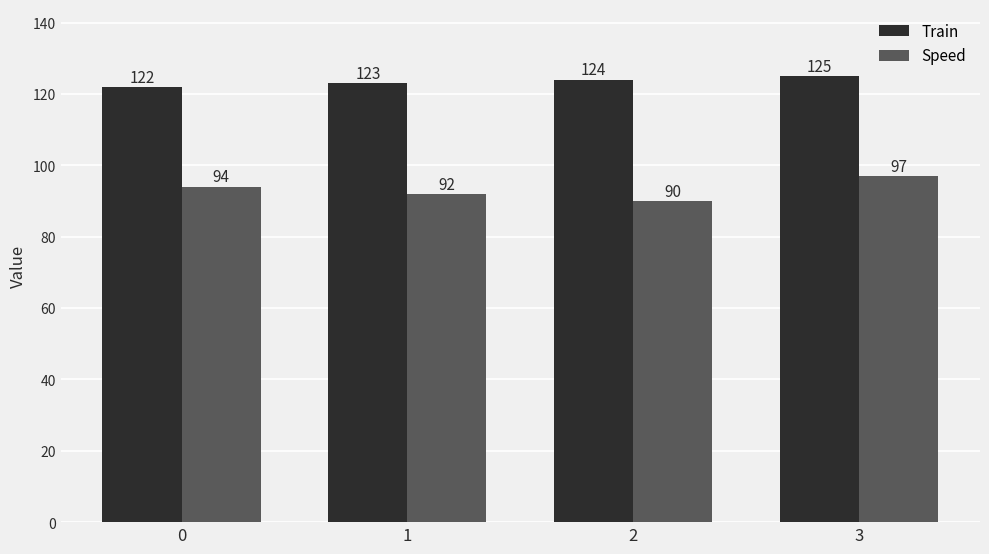

Reading left to right, extract all data points from this chart.

Train: 0=122	1=123	2=124	3=125
Speed: 0=94	1=92	2=90	3=97